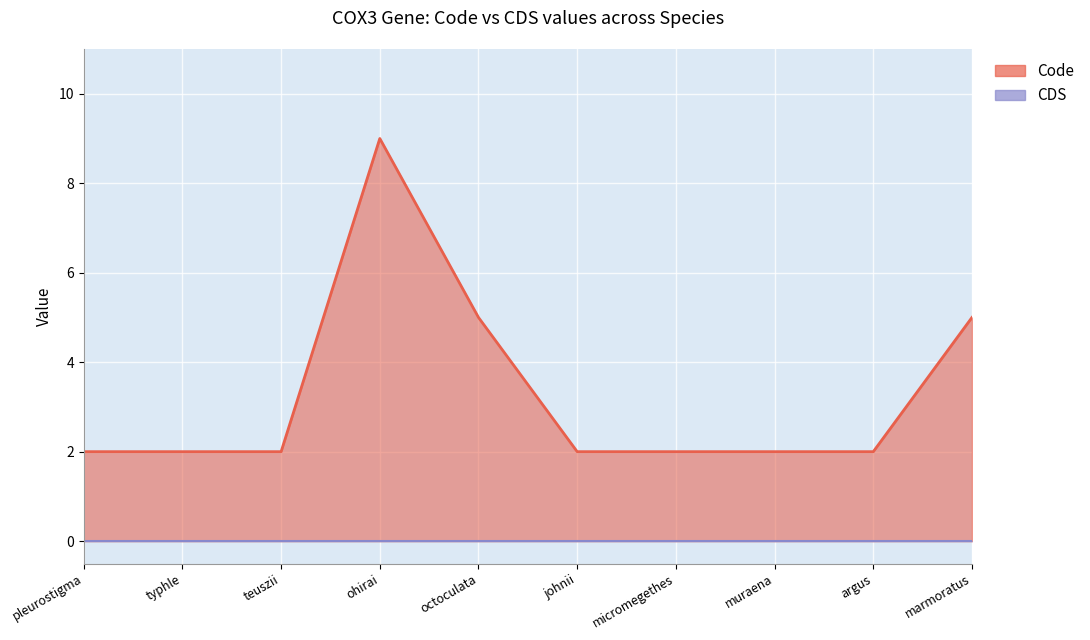

Between micromegethes and argus, which is larger?

micromegethes